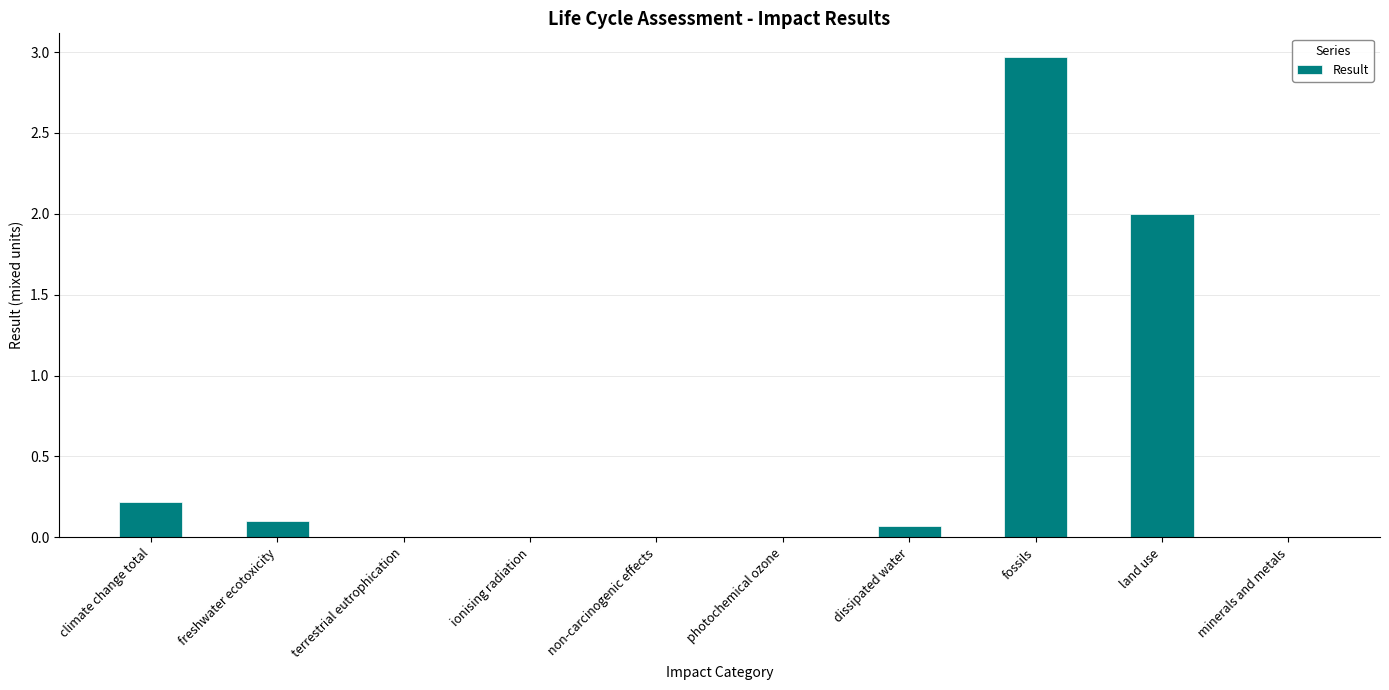

Where is the data nearest to the value 1?

climate change total